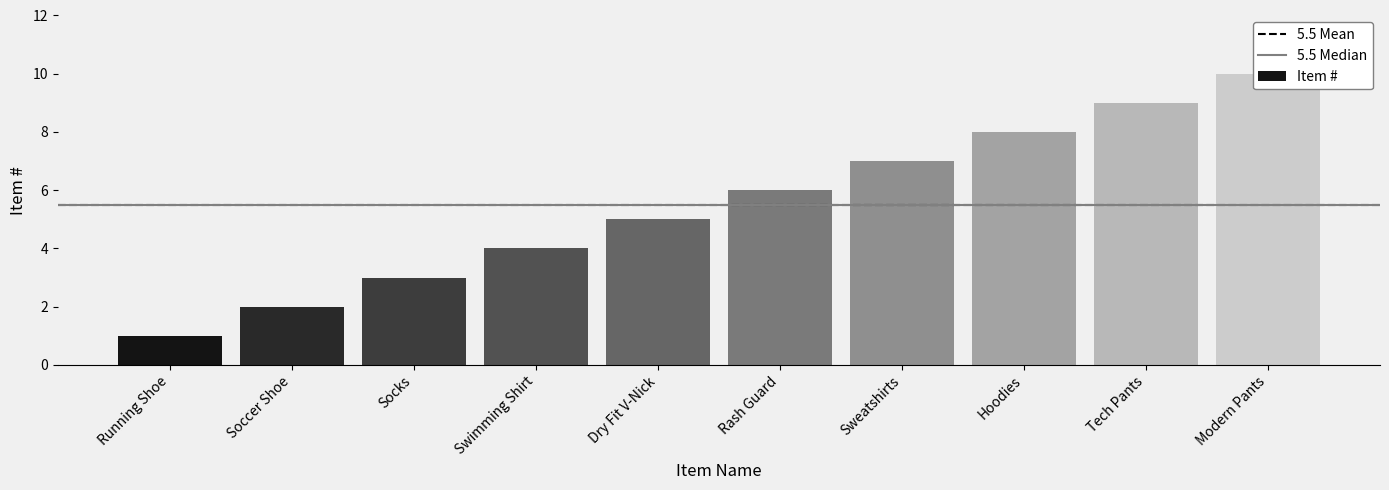

How many values exceed 6?

4